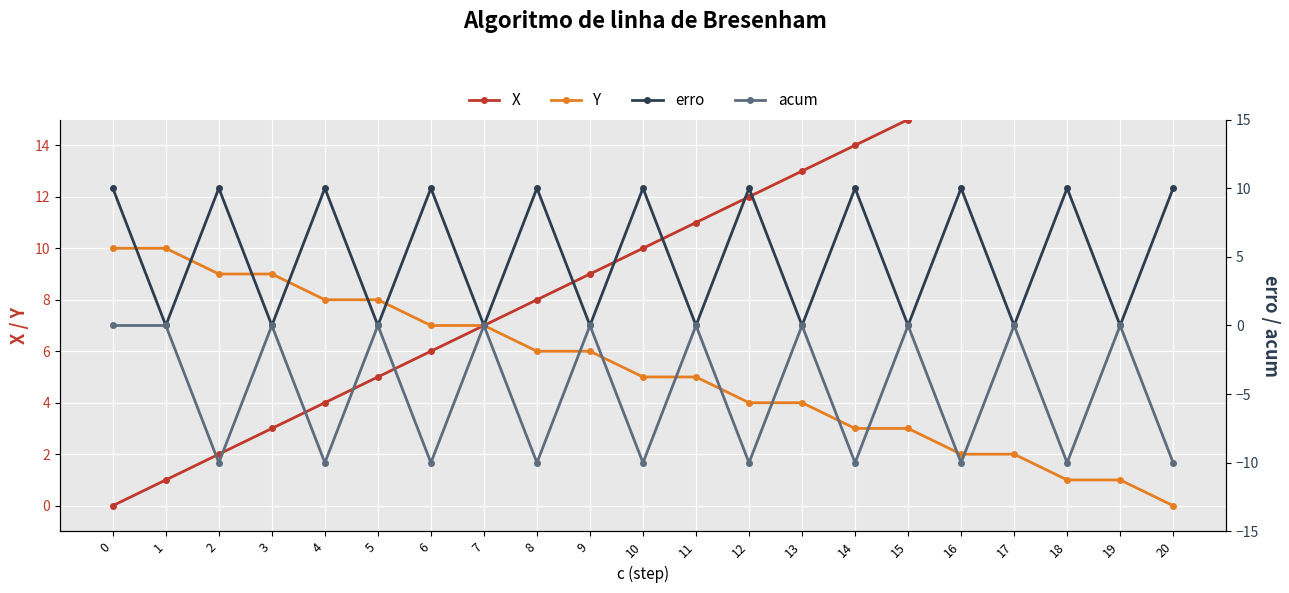

Which series has the widest spread of values?

X